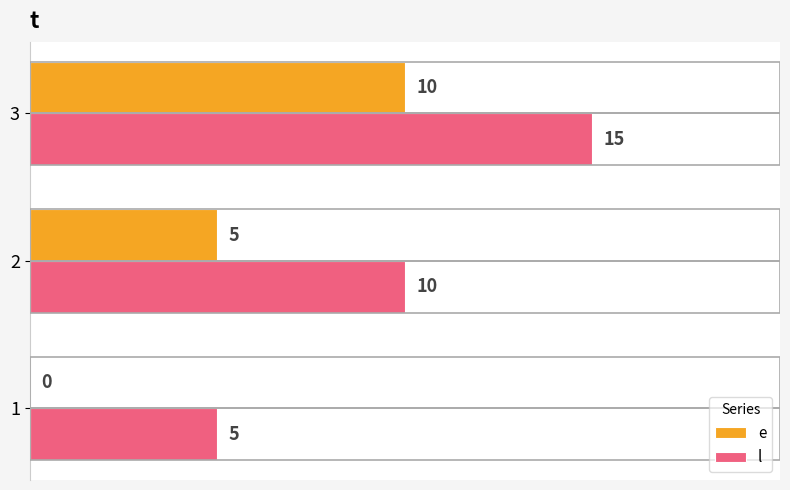

Is it true that l equals 15 at 3?

True